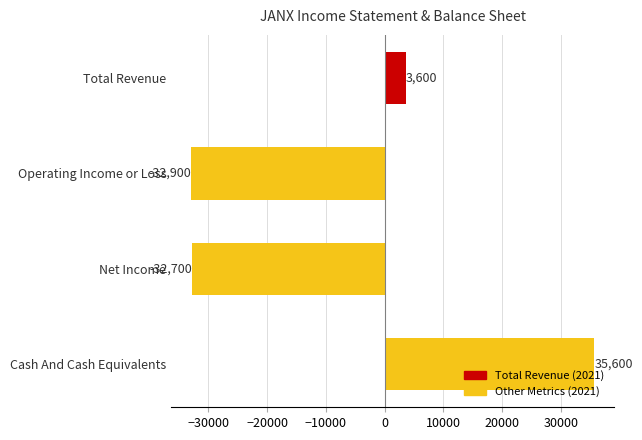

Reading bottom to top, what are all the values shown in this chart?

Cash And Cash Equivalents=35600	Net Income=-32700	Operating Income or Loss=-32900	Total Revenue=3600